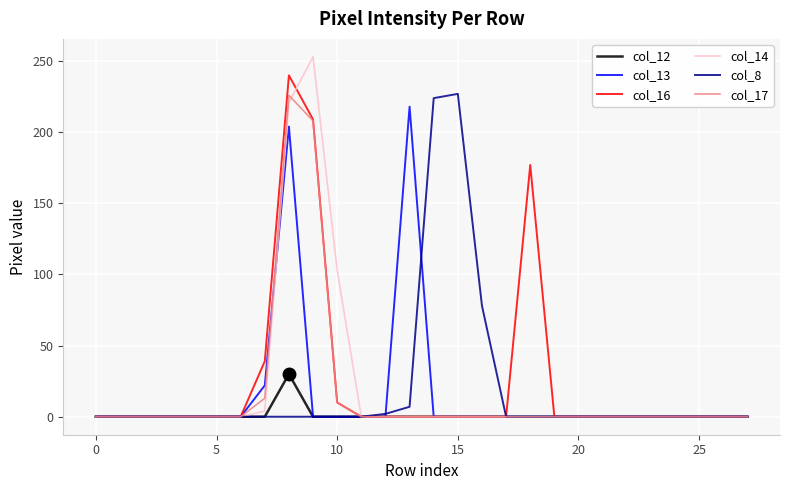

In col_17, how many points are higher than both neighbors (excluding endpoints)?

1